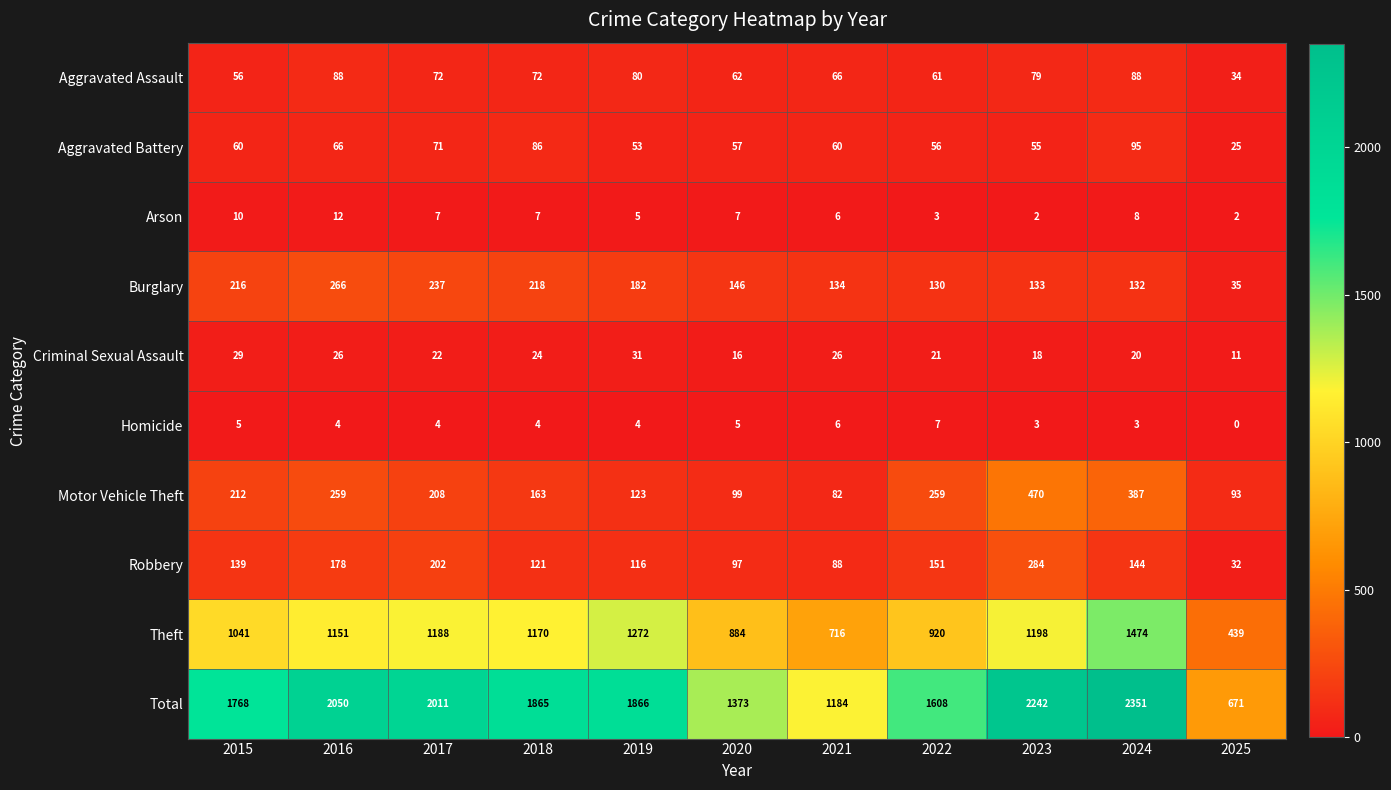

True or false: Motor Vehicle Theft has a value of 59 at 2019.

False